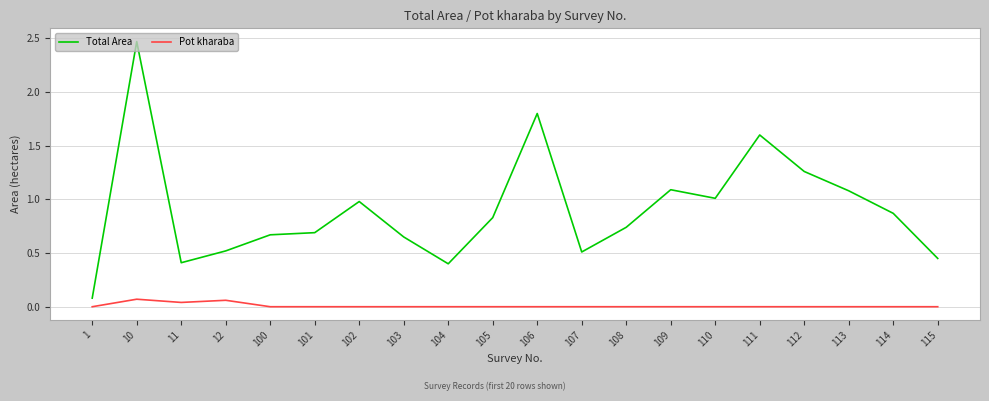

Which series has the largest total across all categories?

Total Area